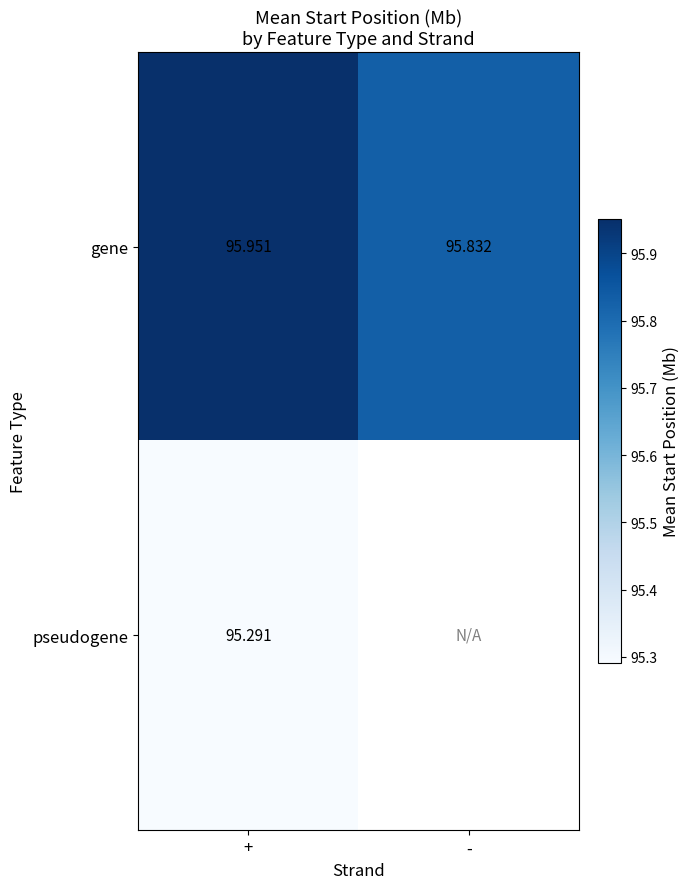

What is the smallest value displayed?

95.3